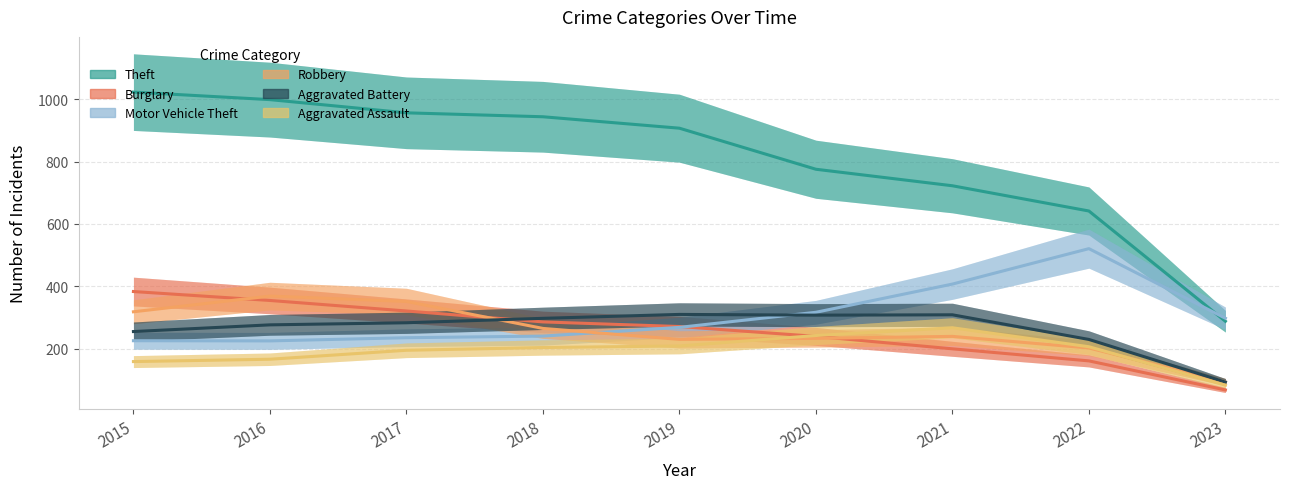

Reading right to left, extract all data points from this chart.

Theft: 2023=288.3	2022=641.5	2021=722.3	2020=775.2	2019=906.7	2018=943.4	2017=956.0	2016=998.2	2015=1022.3
Burglary: 2023=68.3	2022=161.4	2021=200.0	2020=239.9	2019=271.5	2018=286.2	2017=321.2	2016=354.9	2015=383.5
Motor Vehicle Theft: 2023=298.0	2022=520.9	2021=407.4	2020=317.1	2019=268.7	2018=240.8	2017=235.6	2016=225.4	2015=226.0
Robbery: 2023=93.8	2022=202.7	2021=239.9	2020=233.6	2019=230.2	2018=265.4	2017=351.8	2016=369.0	2015=318.7
Aggravated Battery: 2023=93.5	2022=230.1	2021=309.0	2020=307.9	2019=310.2	2018=297.7	2017=283.5	2016=276.8	2015=255.3
Aggravated Assault: 2023=83.7	2022=206.7	2021=267.5	2020=242.6	2019=209.1	2018=204.2	2017=195.4	2016=166.7	2015=159.2